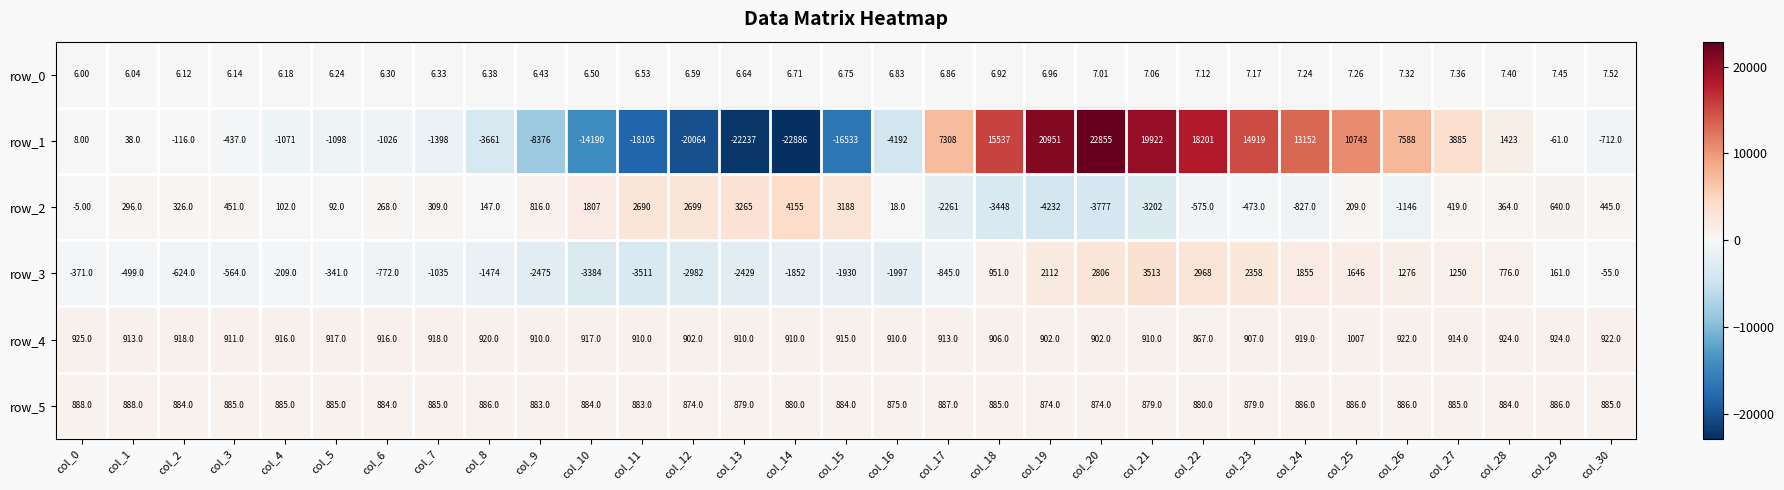

Is the value of row_5 at col_19 greater than the value of row_0 at col_2?

Yes